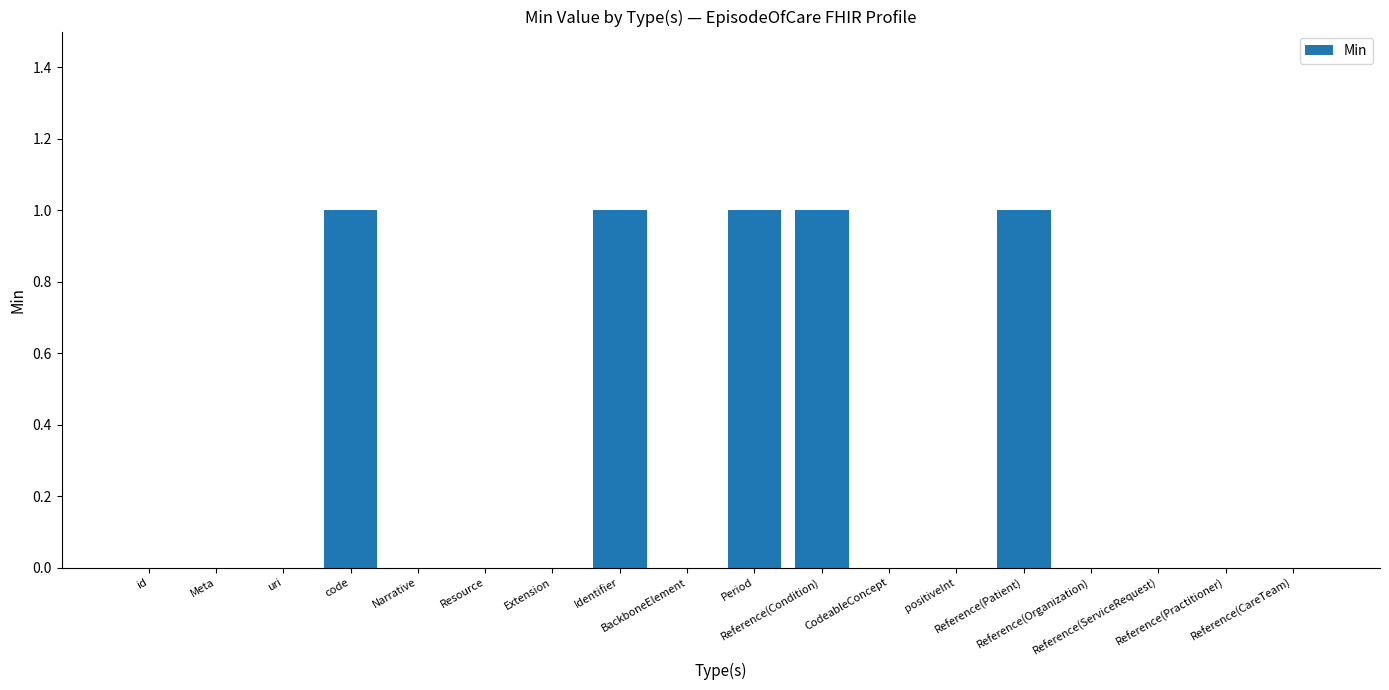

How many data points does each series have?

18